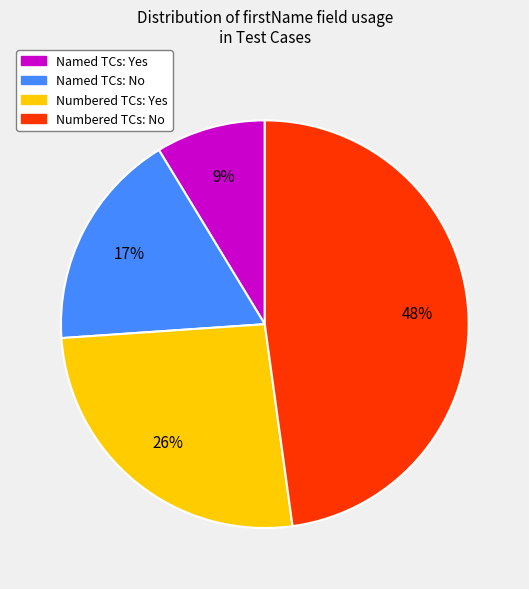

Is there any slice that represents more than half of the pie?

No